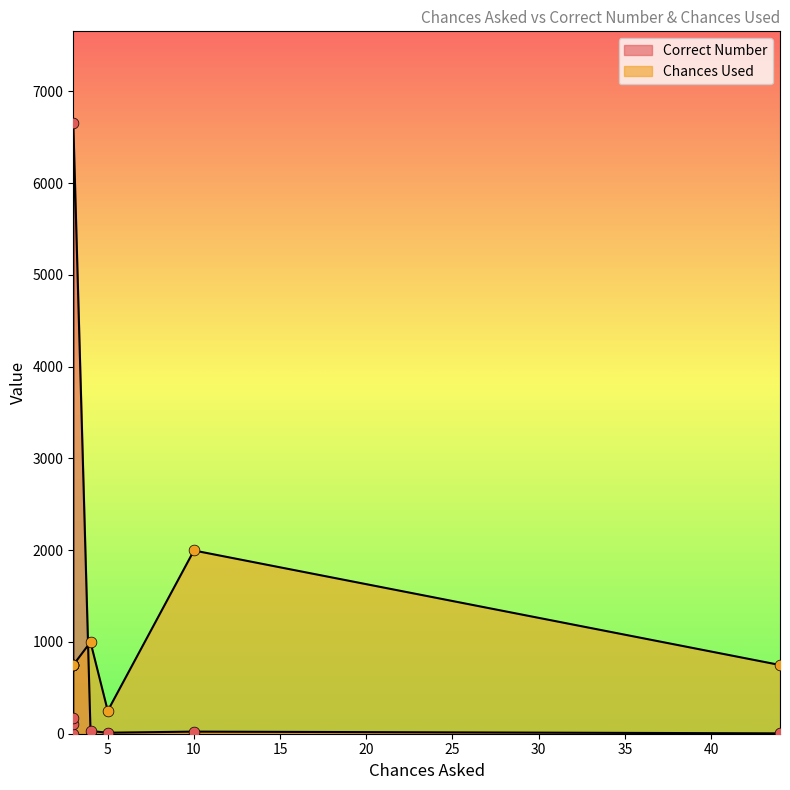

Is the value of Chances Used at 3 greater than the value of Correct Number at 3?

No